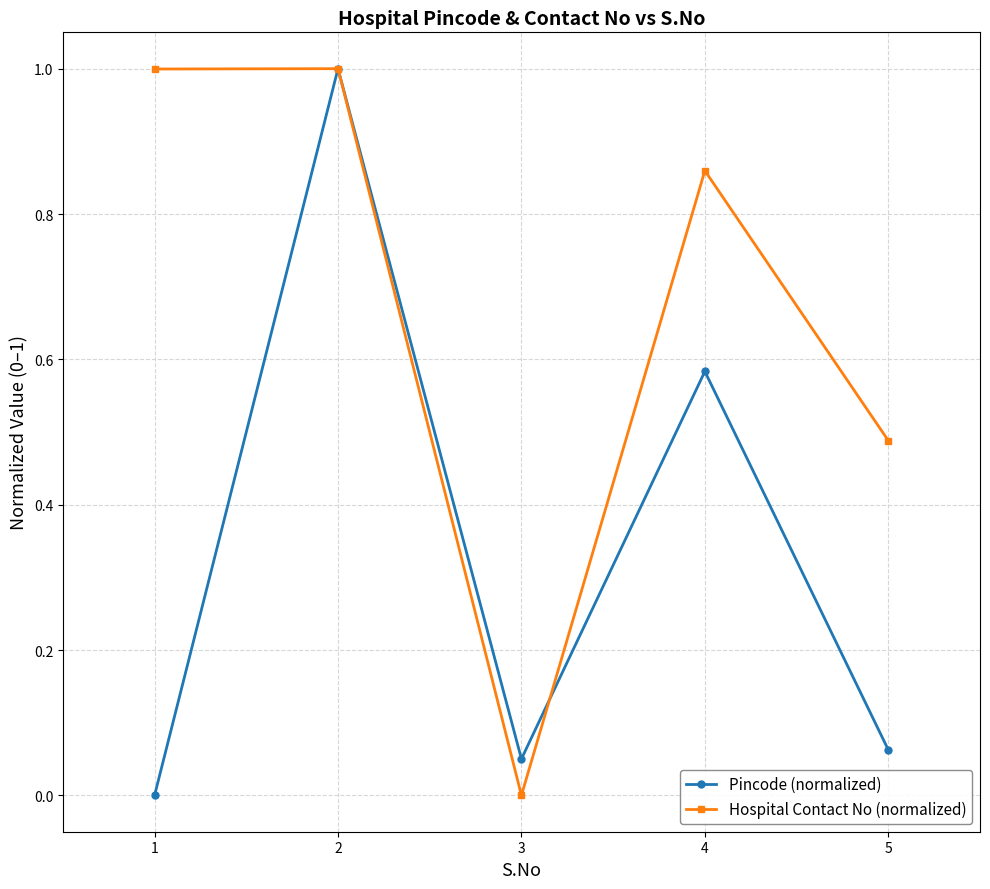

Does the chart display data point markers on the line(s)?

Yes